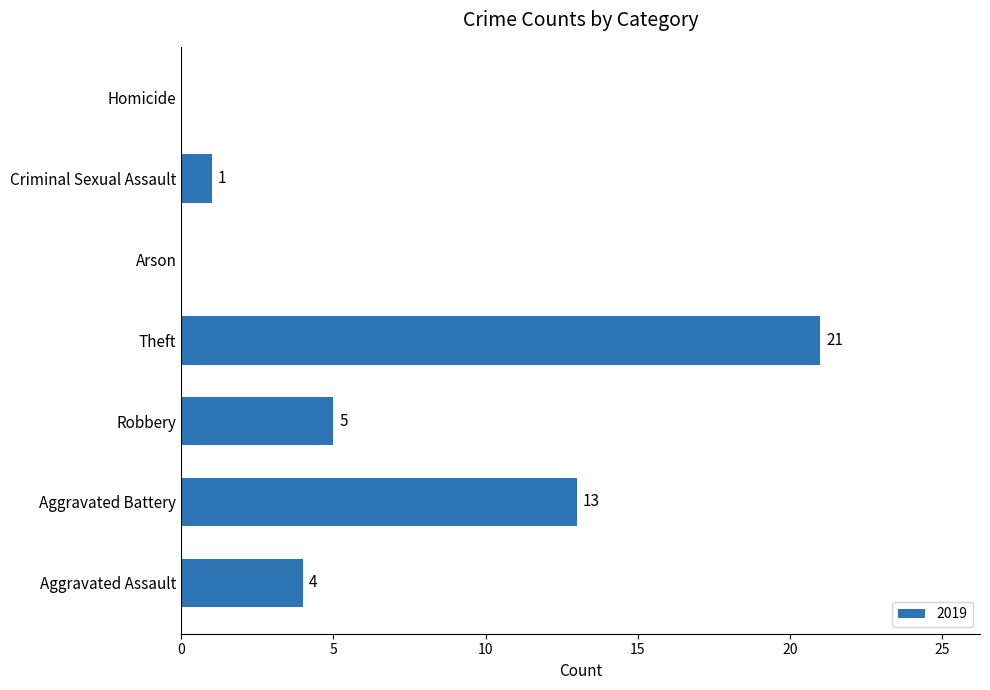

Reading bottom to top, what are all the values shown in this chart?

Aggravated Assault=4	Aggravated Battery=13	Robbery=5	Theft=21	Arson=0	Criminal Sexual Assault=1	Homicide=0